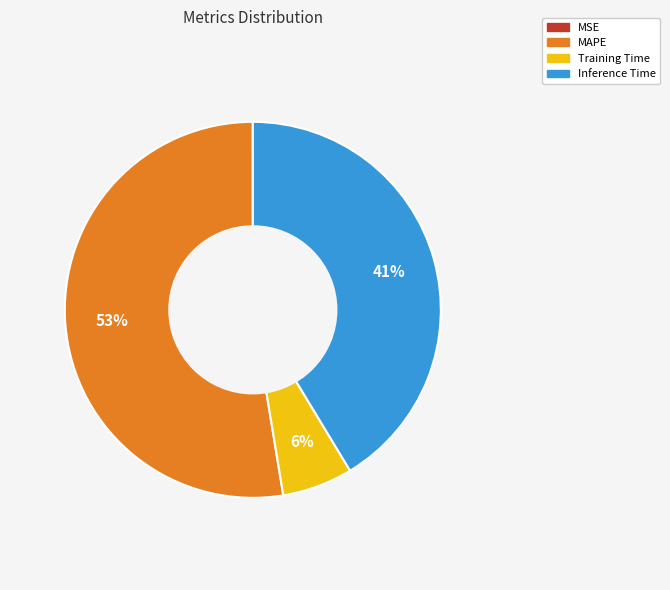

Is MAPE the majority of the pie?

Yes